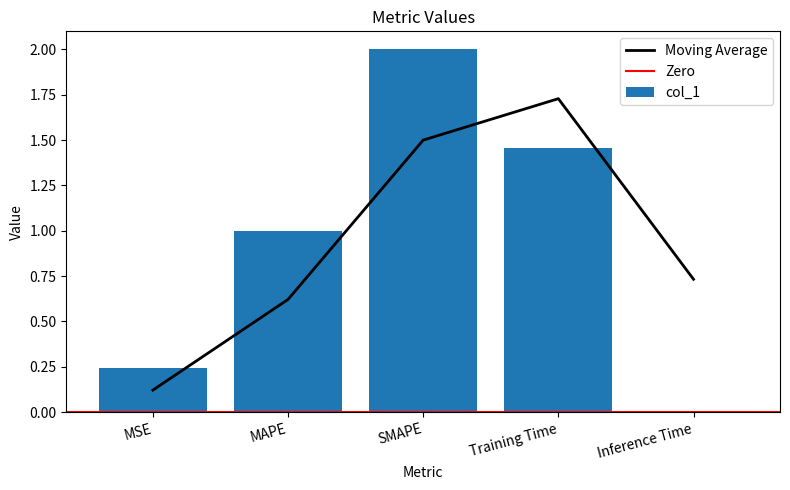

What is the label of the 5th bar from the left?

Inference Time